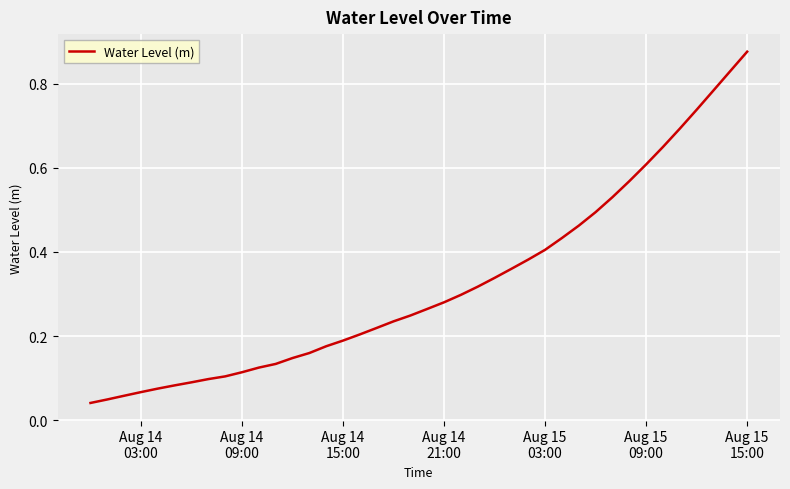

True or false: there are more than 2 points higher than both neighbors.

False